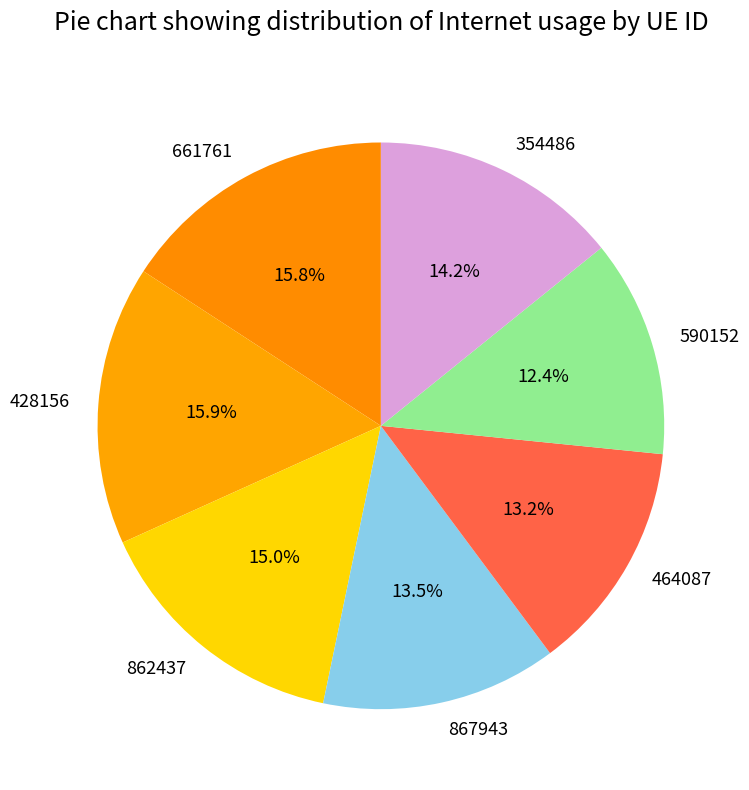

Which category has the smallest portion of the pie?

590152